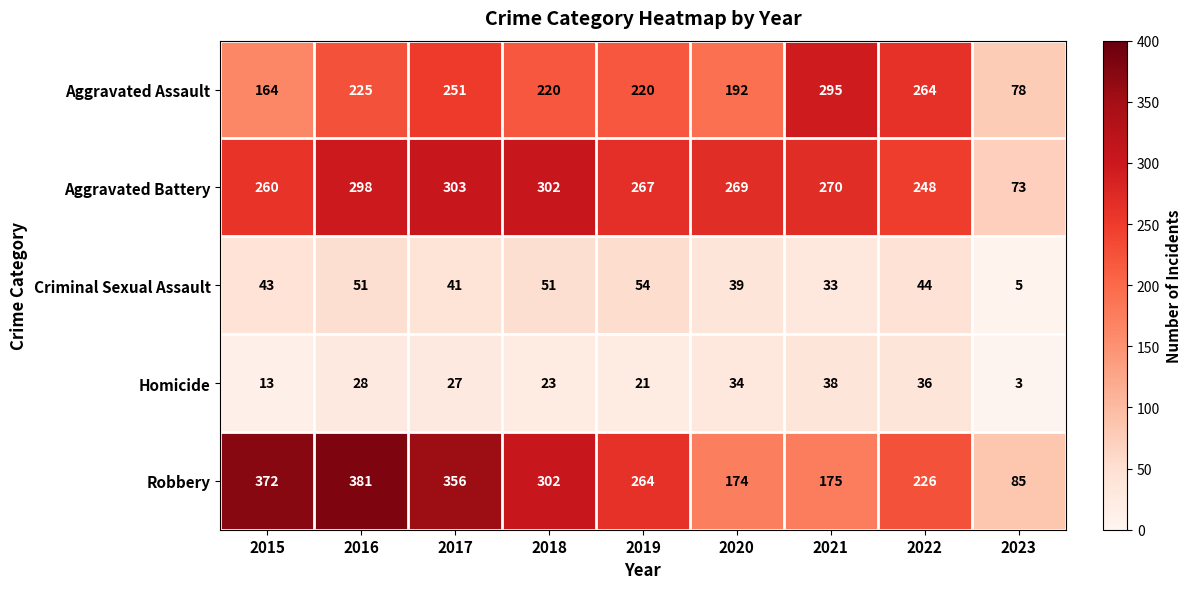

What is the difference between the maximum and minimum values in the Aggravated Assault series?

217